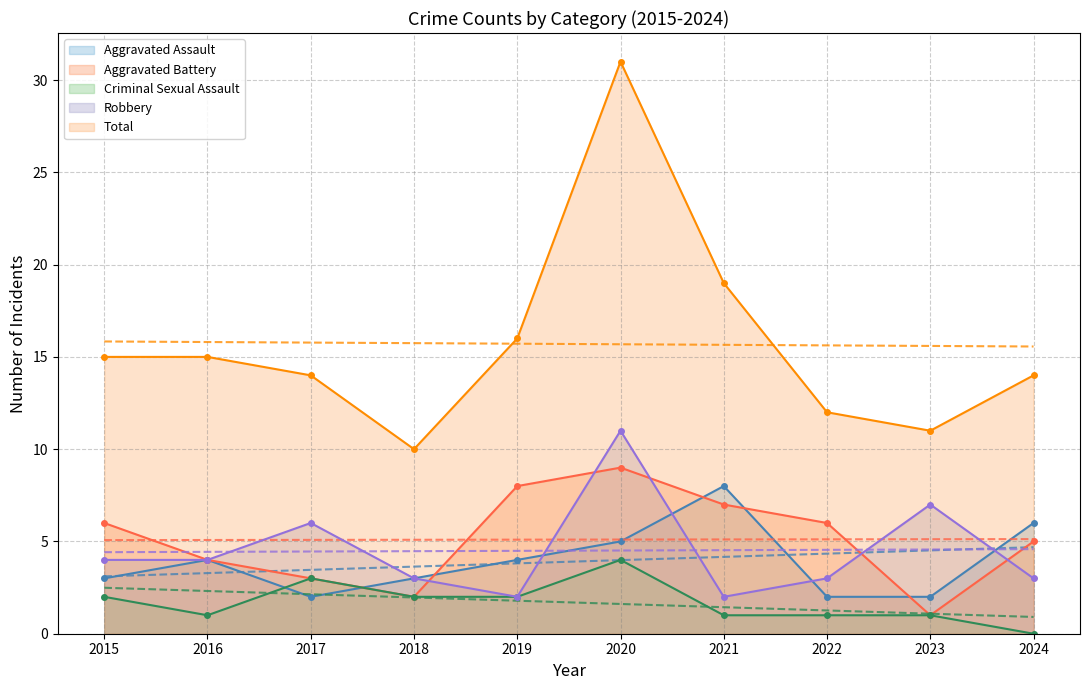

Where does the Criminal Sexual Assault series first go above 2?

2017